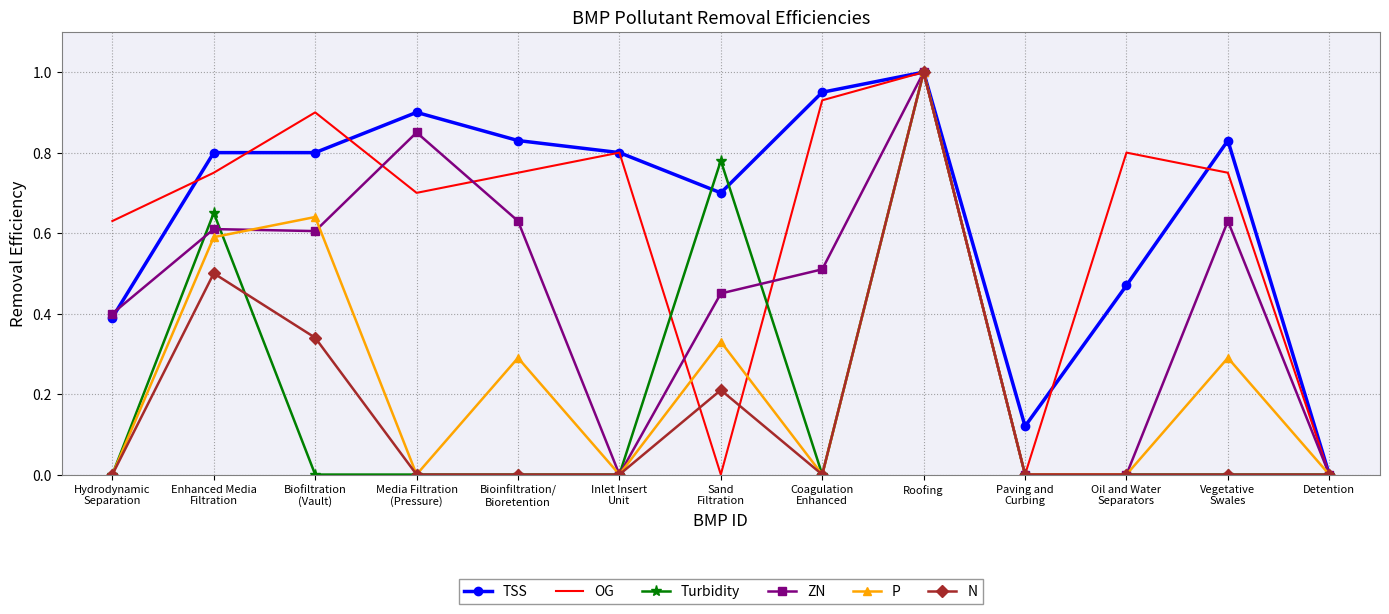

The value of P at Detention is 0.5. True or false?

False